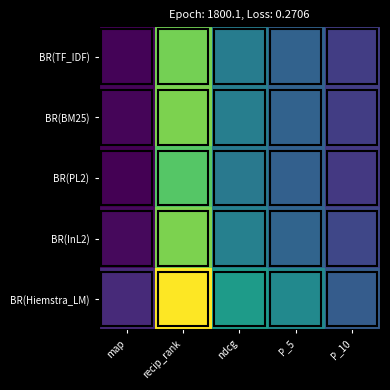

What is the greatest value displayed?

0.7